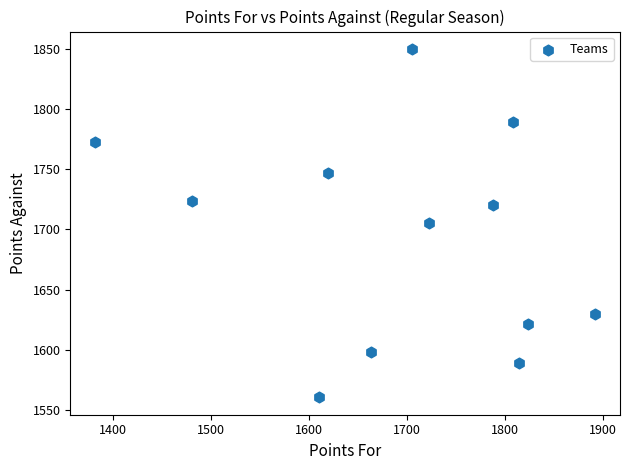

What is the range of X values (max minus min)?

509.7